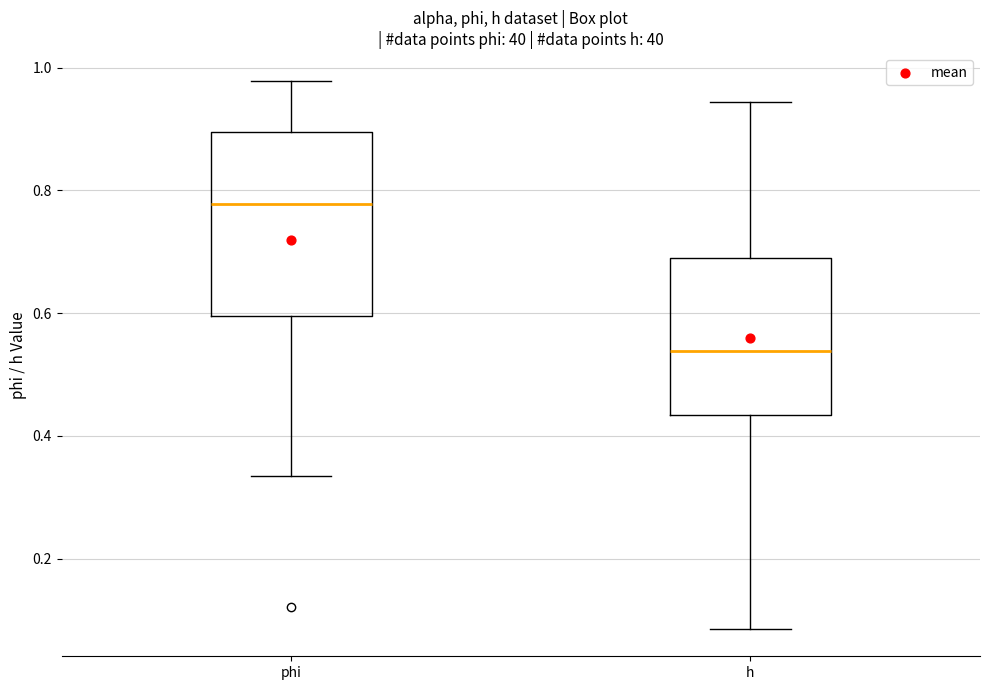

Which box's median line is the lowest?

h